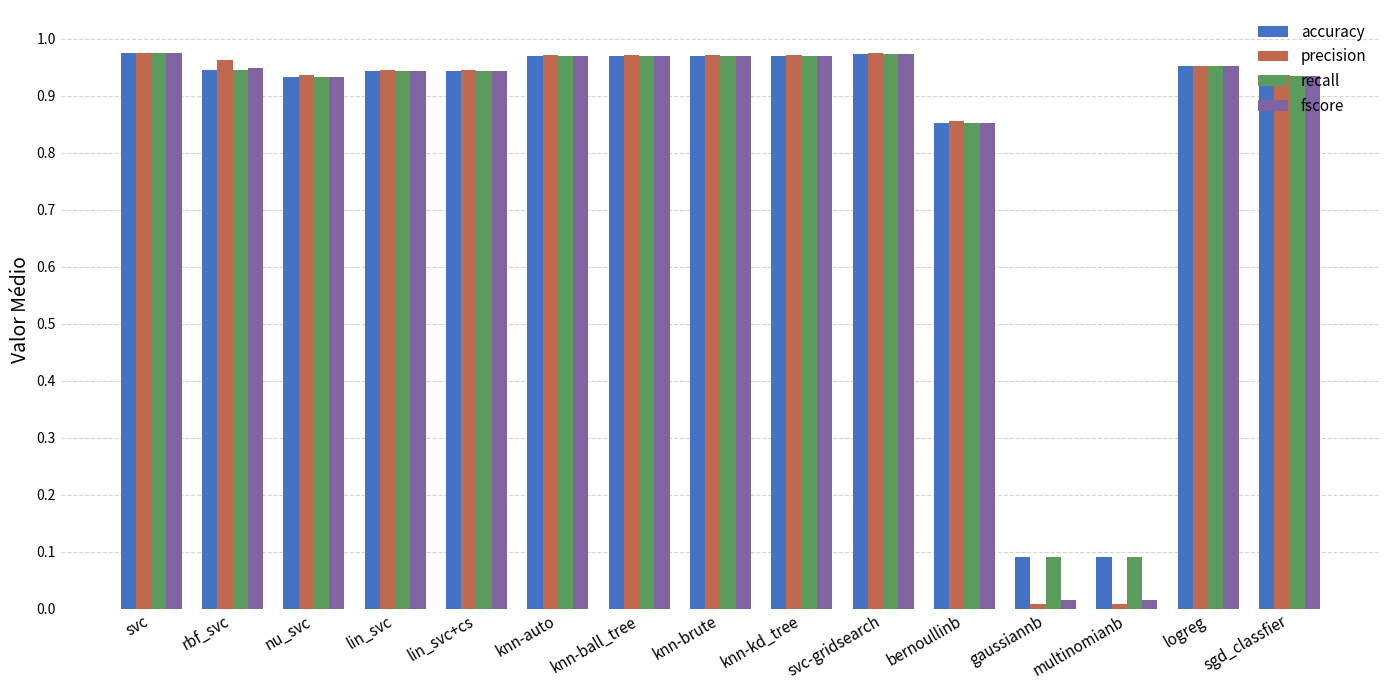

Which series has the largest range (max minus min)?

precision